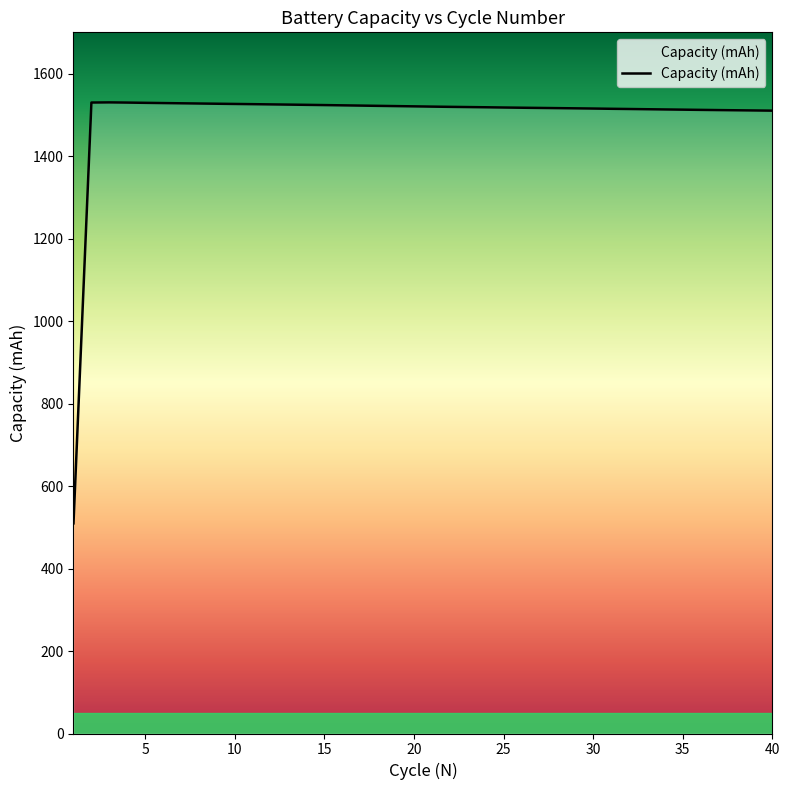

True or false: the data shows 1519.9 at 20.

True